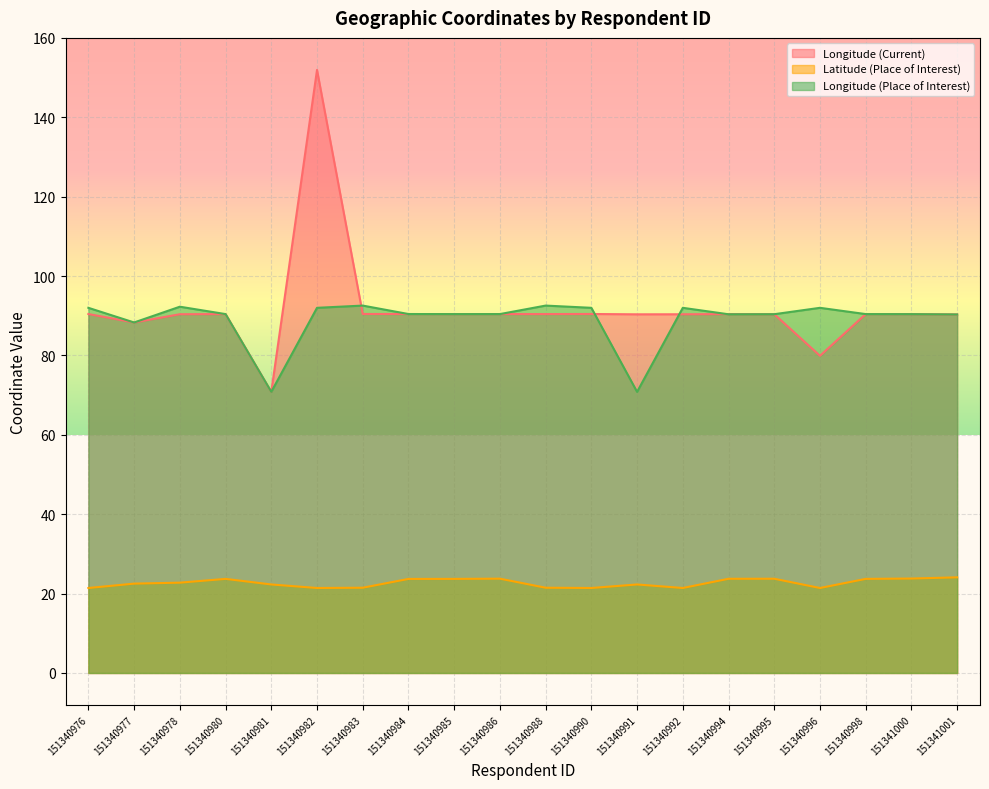

What is the sum of all Longitude (Current) values?

1837.4